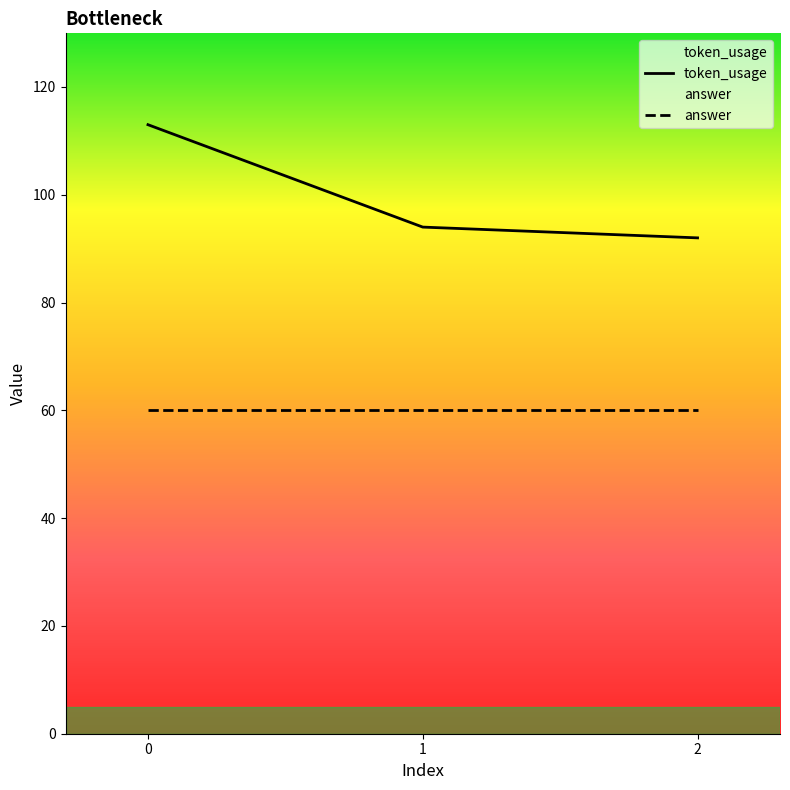

What is the change in value from 1 to 2?

-2